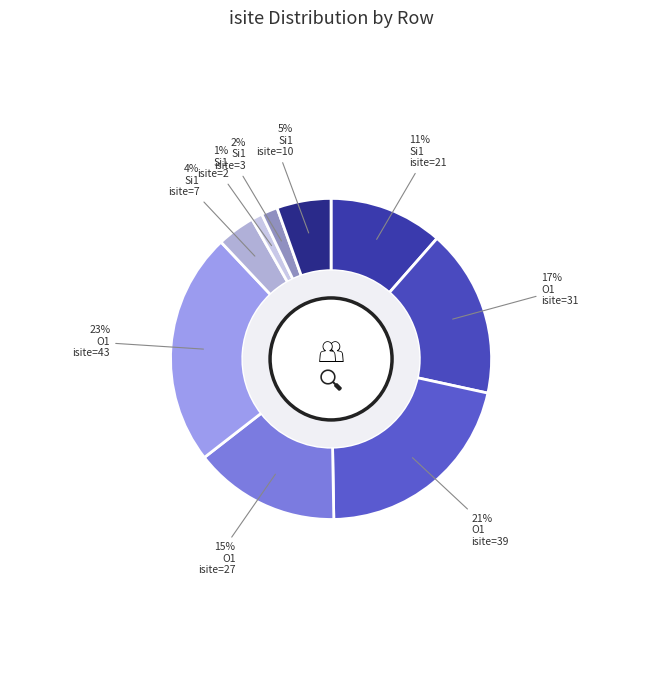

To the nearest percent, what is the difference between the largest and smallest slice percentages?

22%